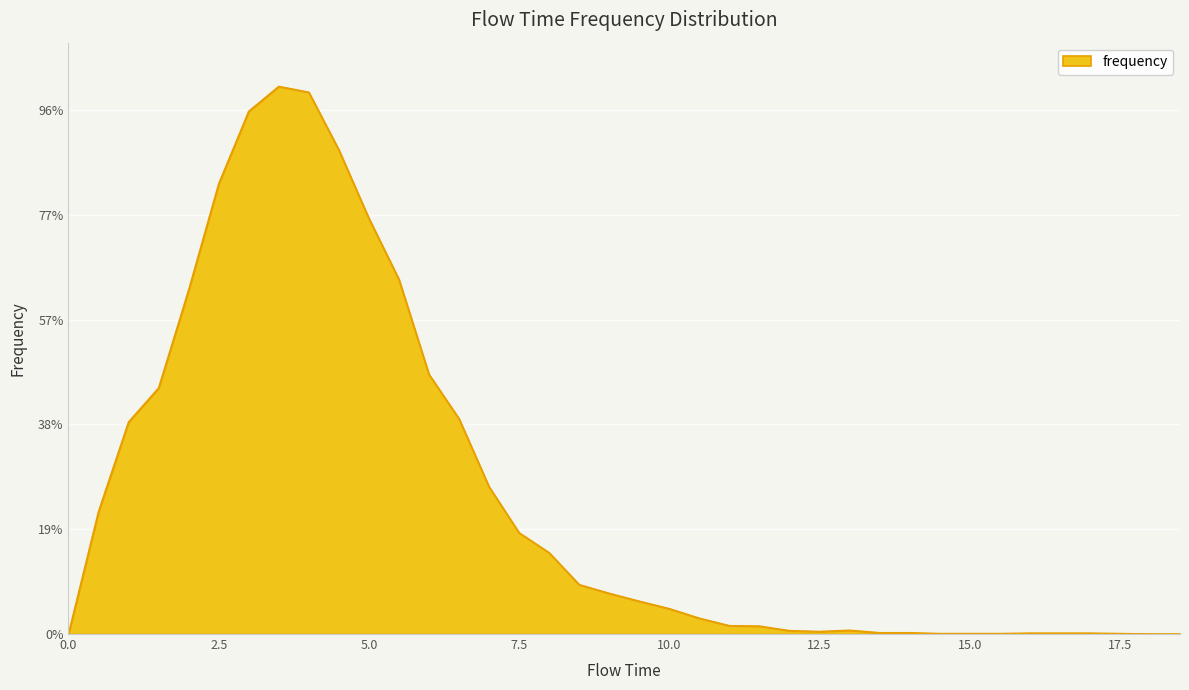

Rank the categories by value from highest to lowest.

3.5, 4.0, 3.0, 4.5, 2.5, 5.0, 5.5, 2.0, 6.0, 1.5, 6.5, 1.0, 7.0, 0.5, 7.5, 8.0, 8.5, 9.0, 9.5, 10.0, 10.5, 11.0, 11.5, 13.0, 12.0, 12.5, 13.5, 14.0, 16.0, 16.5, 17.0, 14.5, 15.0, 15.5, 17.5, 0.0, 18.0, 18.5